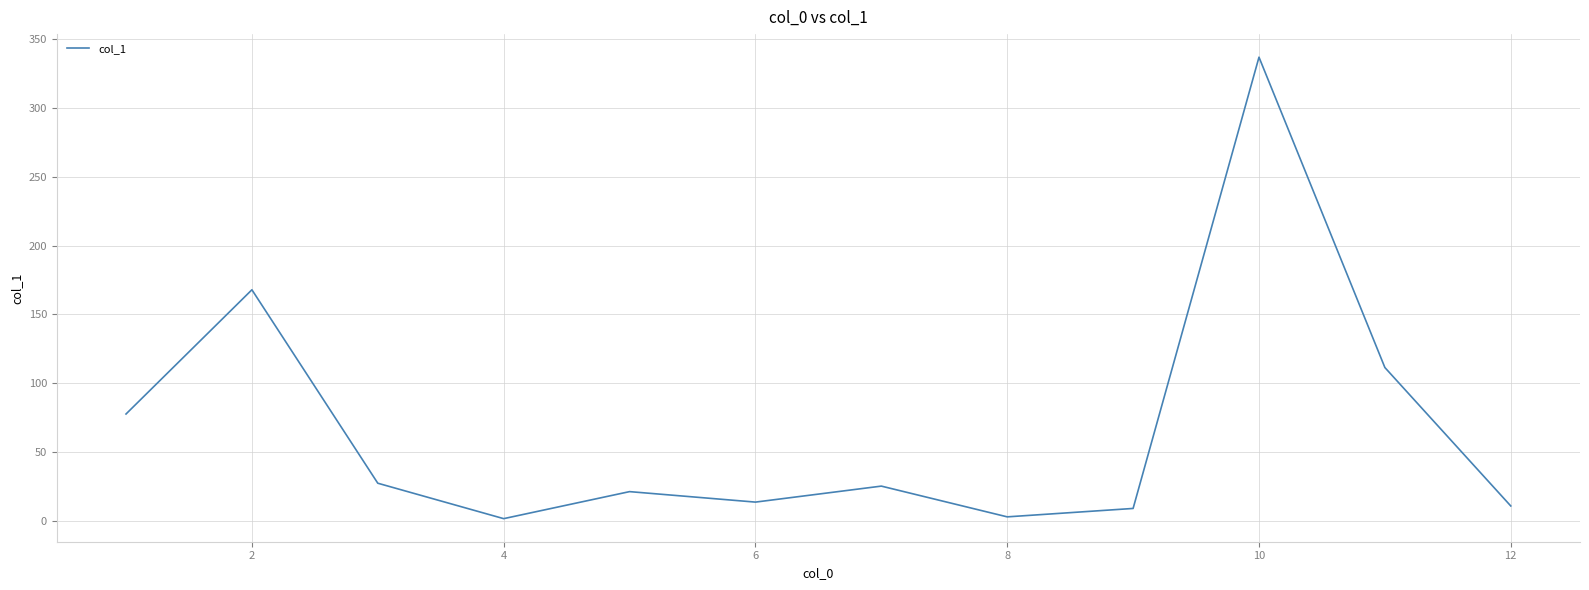

What is the difference between the maximum and minimum values?

334.7